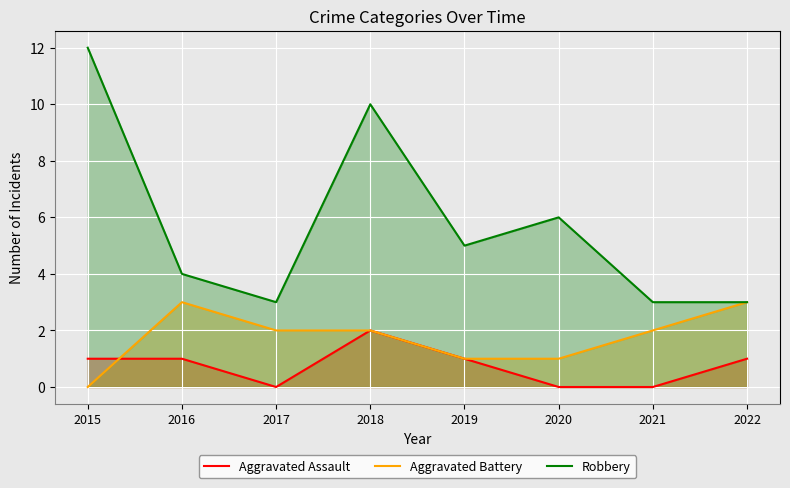

The value of Aggravated Battery at 2018 is 2. True or false?

True